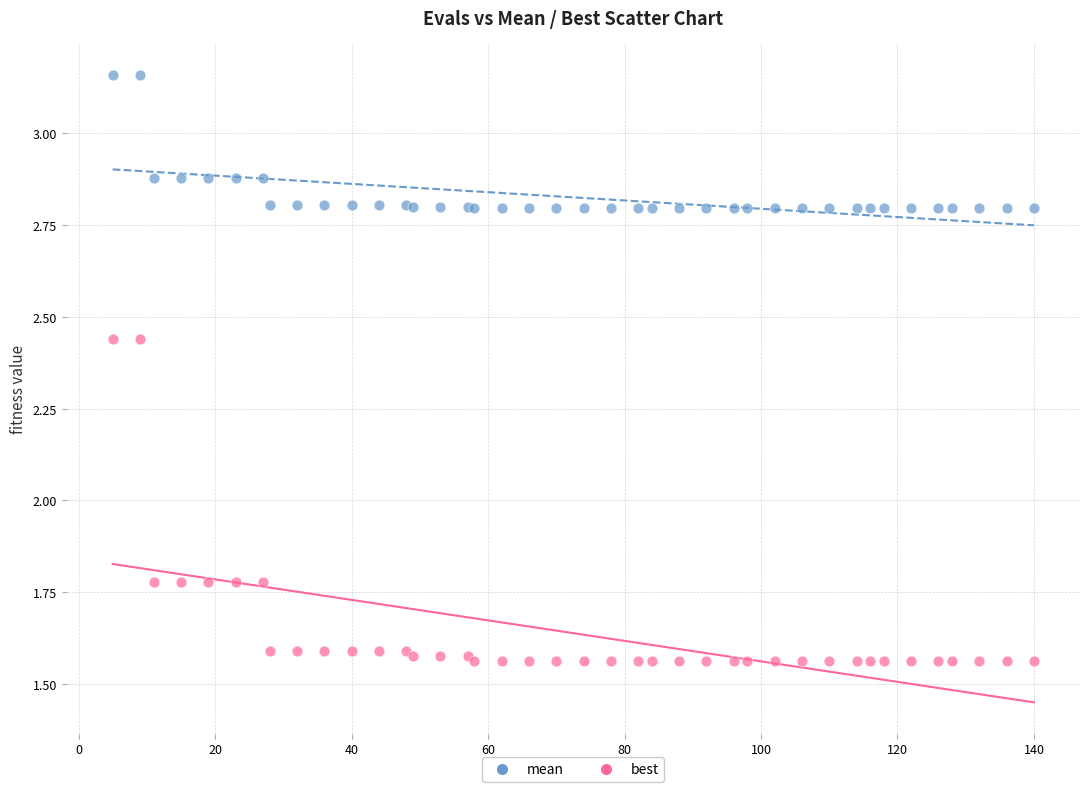

Which series reaches the maximum Y coordinate?

mean